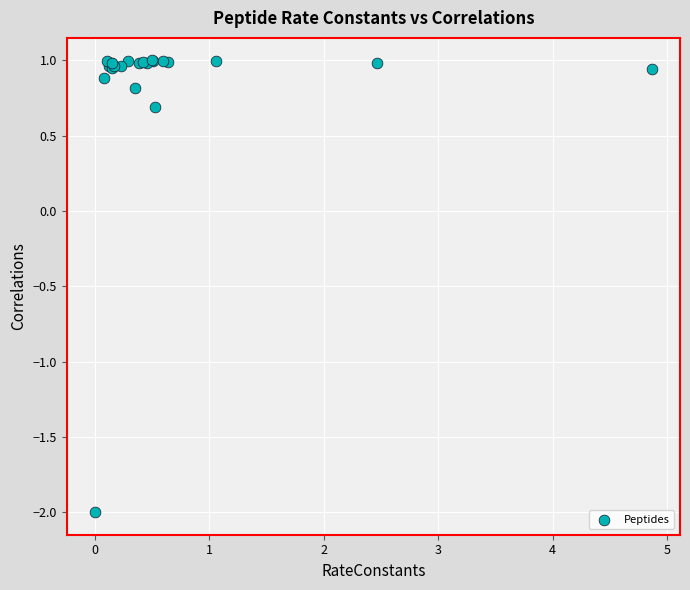

What Y value in the scatter plot is closest to 0?

0.7